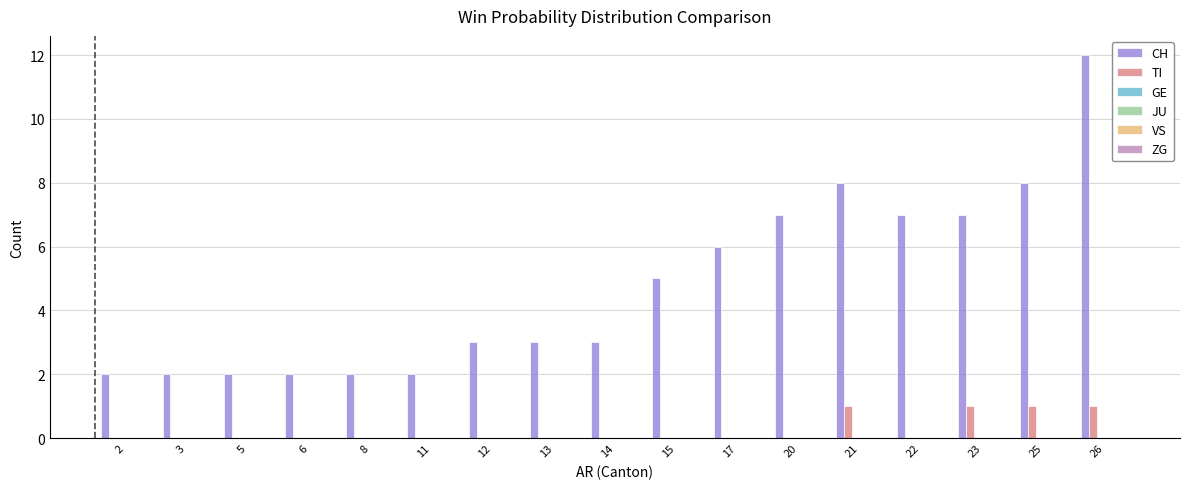

What is the sum of all TI values?

4